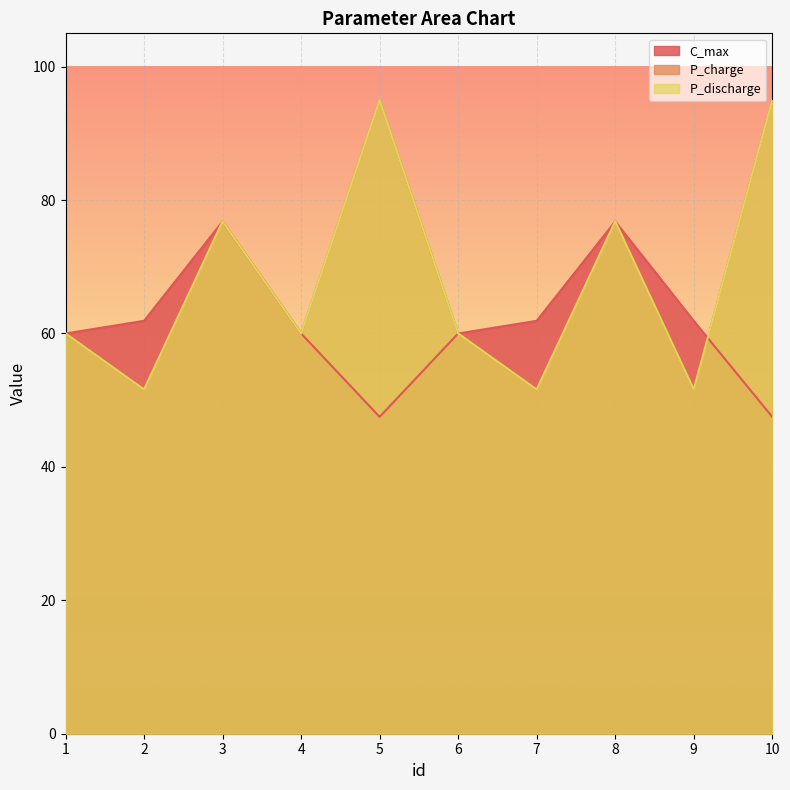

At how many categories does at least one series exceed 83?

2